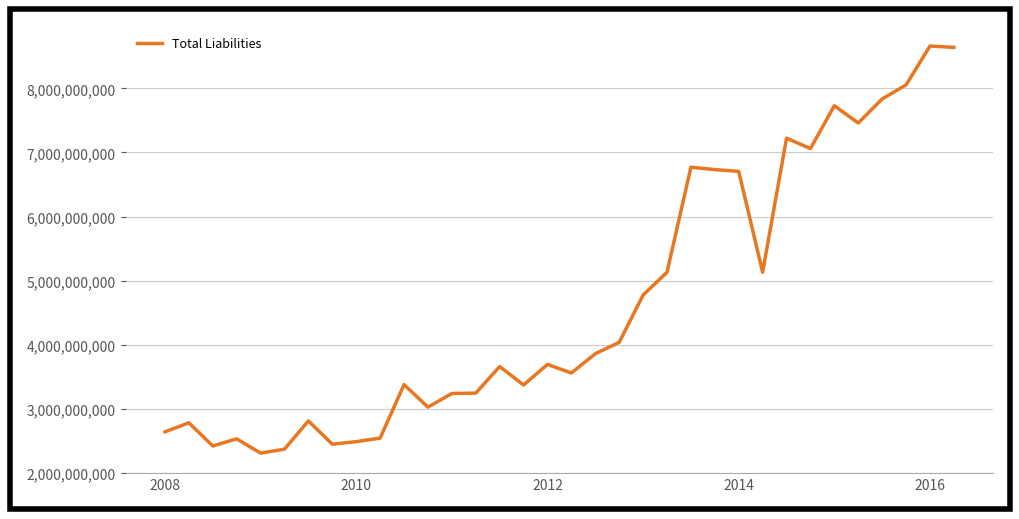

What is the difference between the maximum and minimum values?

6349200000